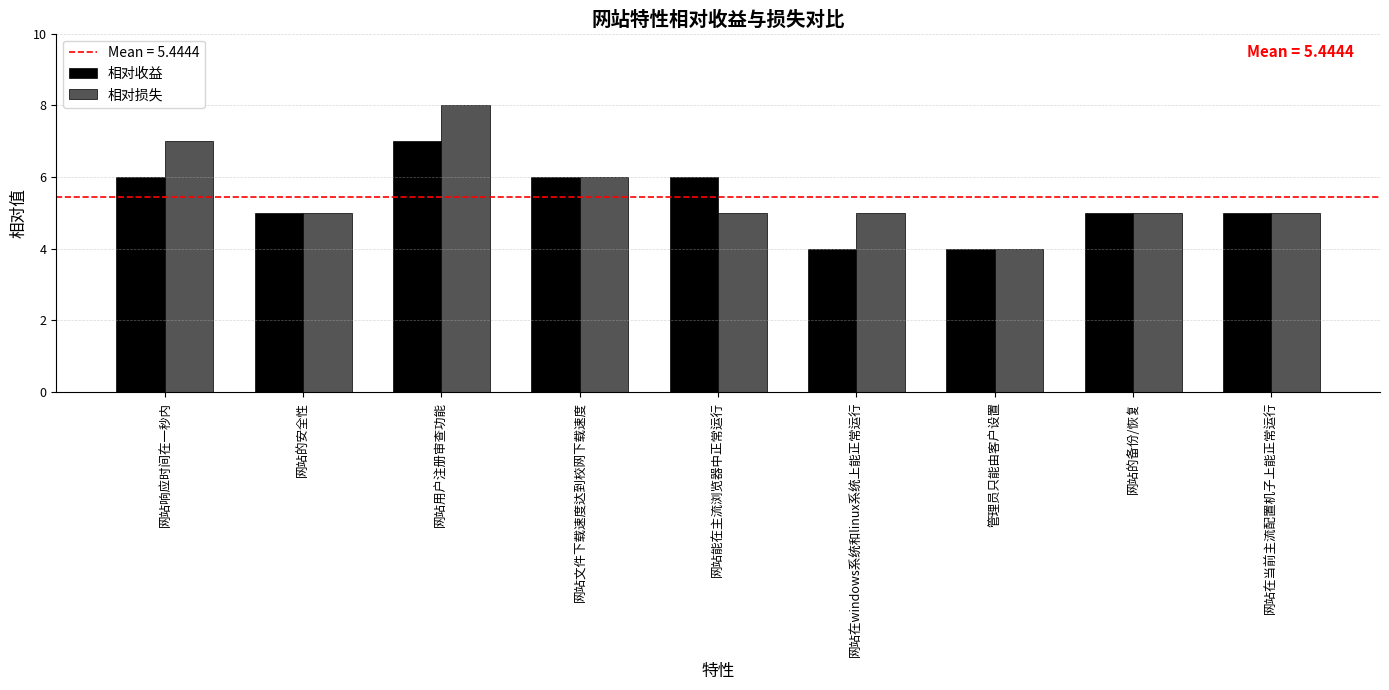

Which series changed the most between 网站的安全性 and 网站用户注册审查功能?

相对损失